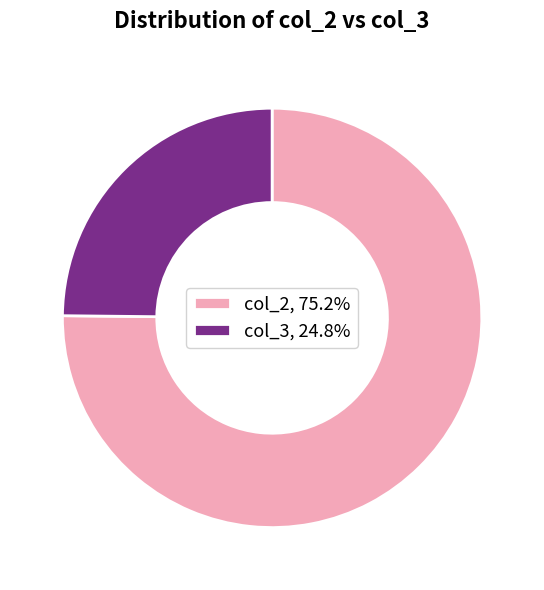

Do col_3, 24.8% and col_2, 75.2% together represent more than half of the pie?

Yes